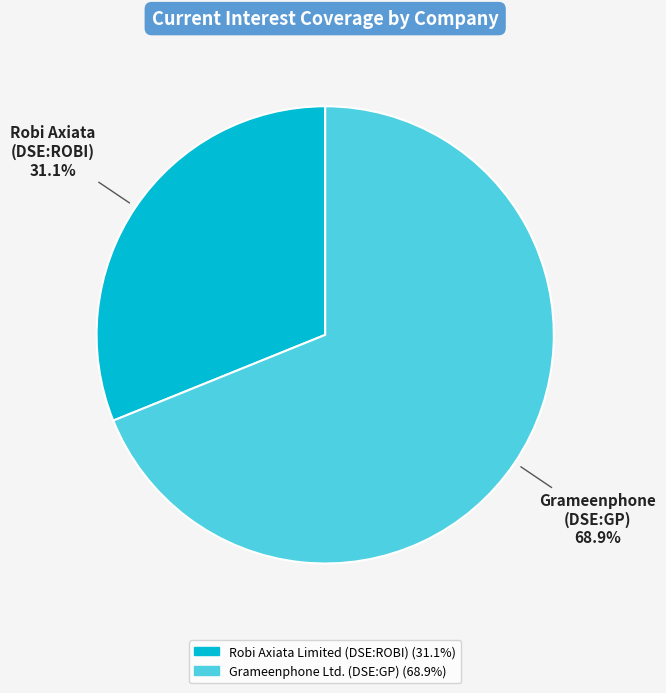

Is there a majority slice in this chart?

Yes